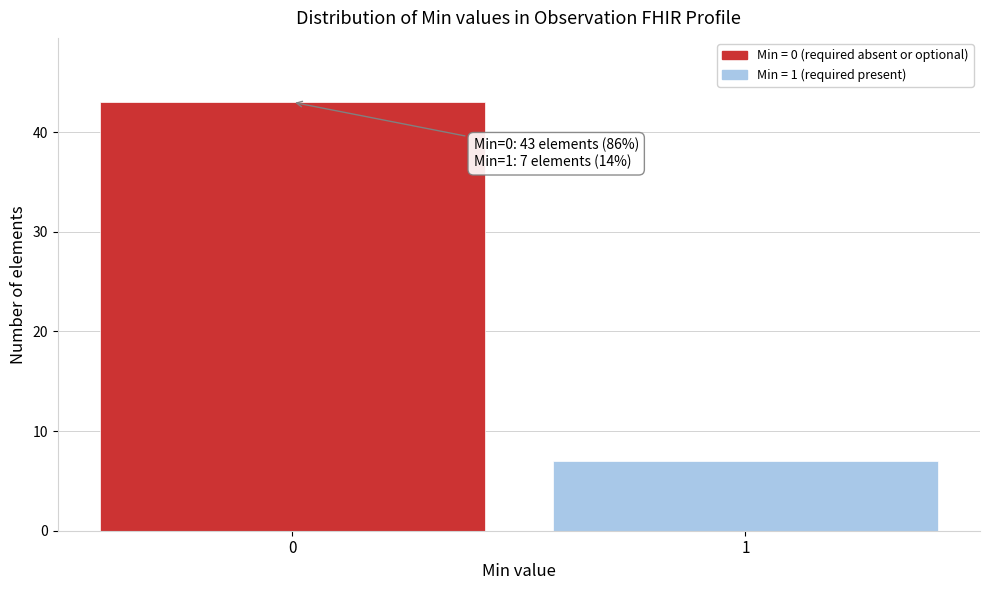

Reading left to right, transcribe all the data shown in this chart.

43	7